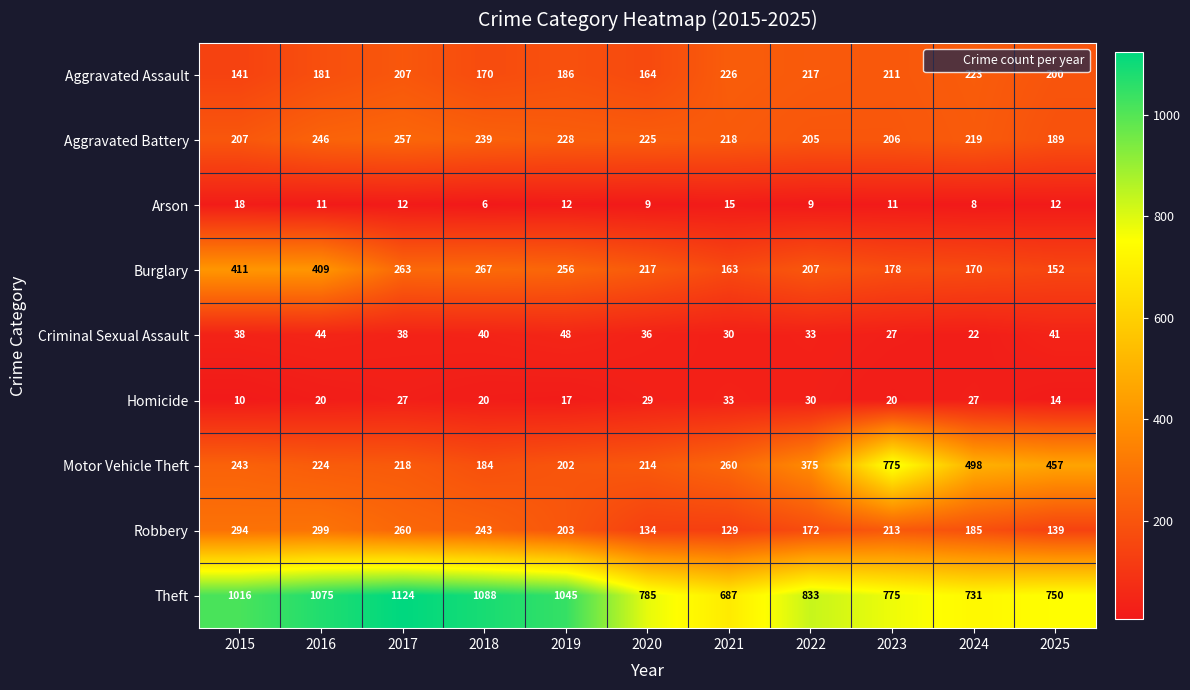

Between 2023 and 2024, which series saw the biggest shift?

Motor Vehicle Theft